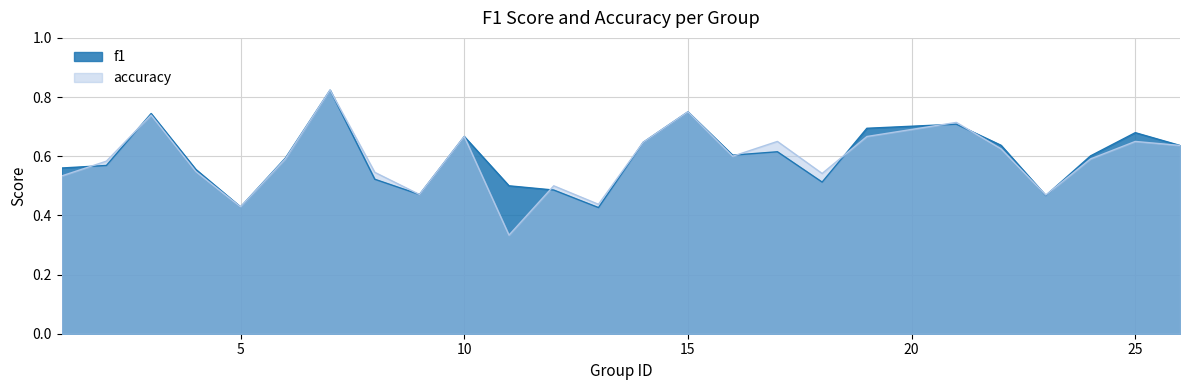

List the series in order of their peak value, highest first.

f1, accuracy